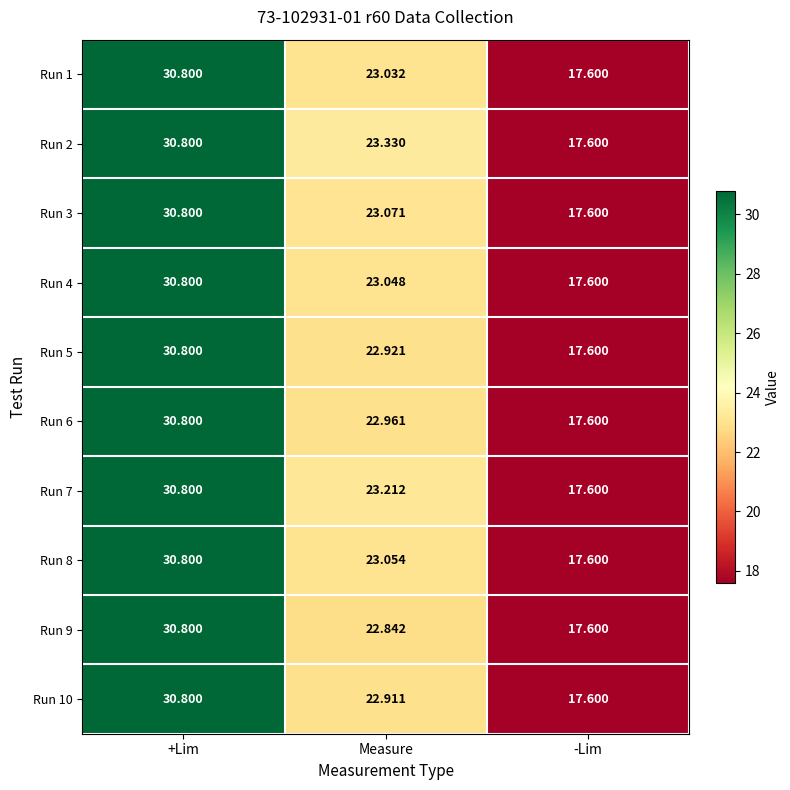

At which label does Run 3 first exceed 23?

+Lim